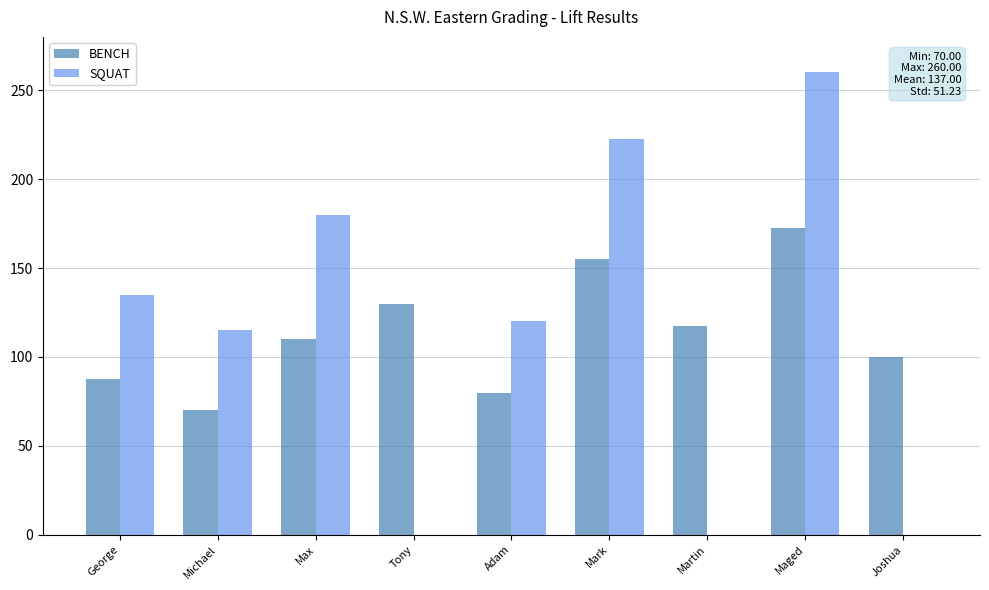

The value of BENCH at George is 87.5. True or false?

True